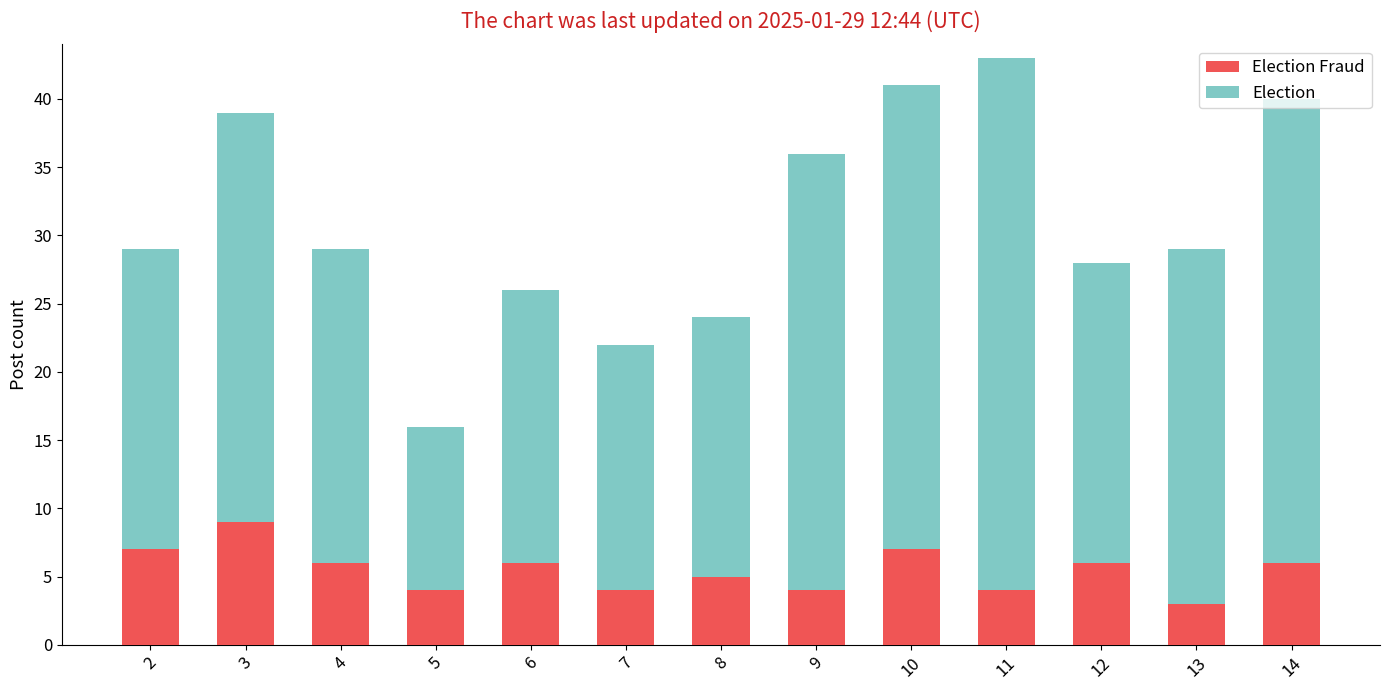

At which category is the sum across all series the highest?

11